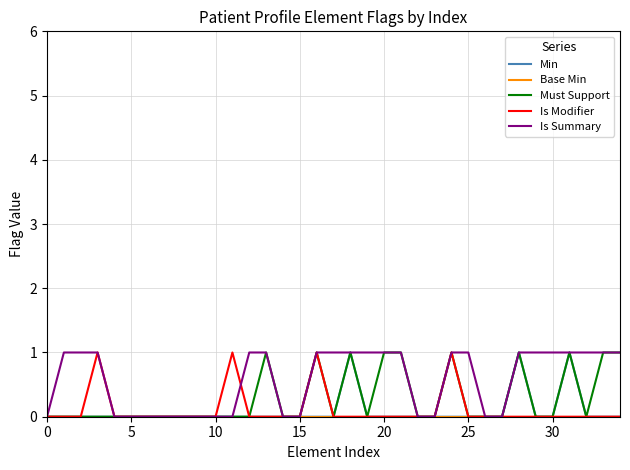

What is the maximum value for Is Summary?

1